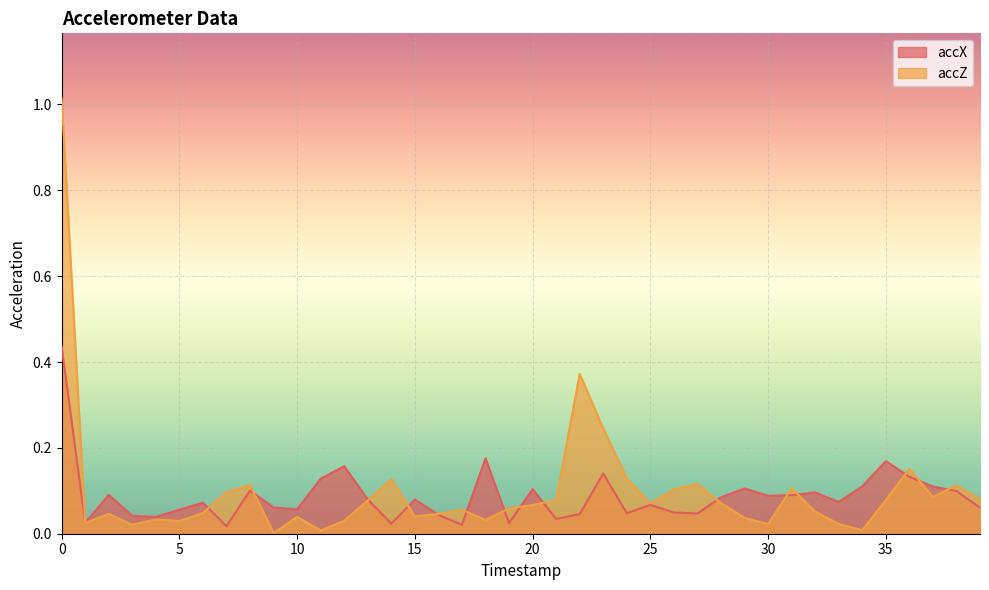

True or false: accZ has a value of 0.0 at 6.

True